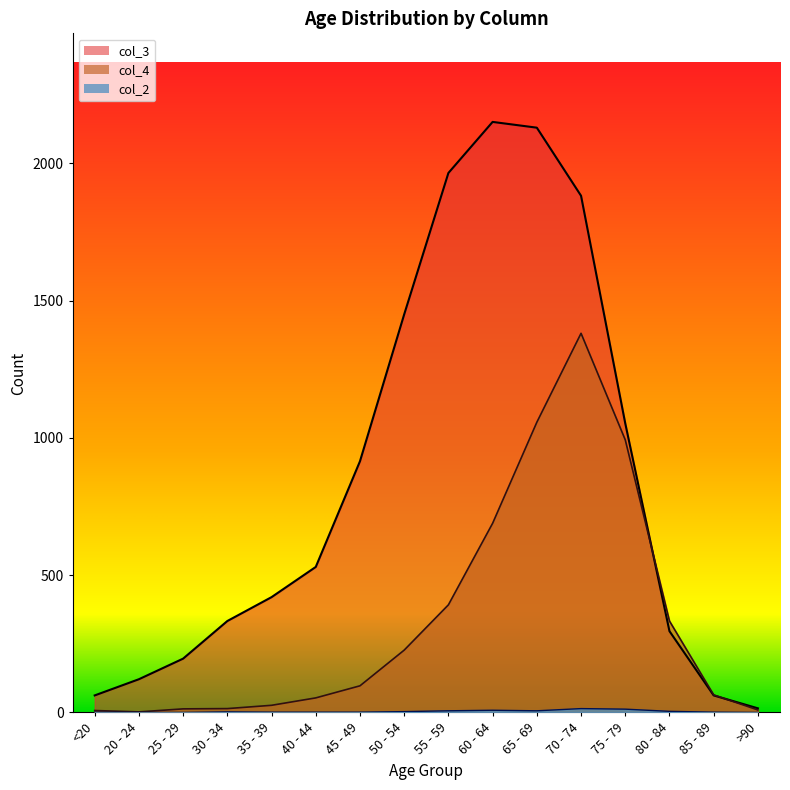

Rank the series at 45 - 49 from lowest to highest value.

col_2, col_4, col_3